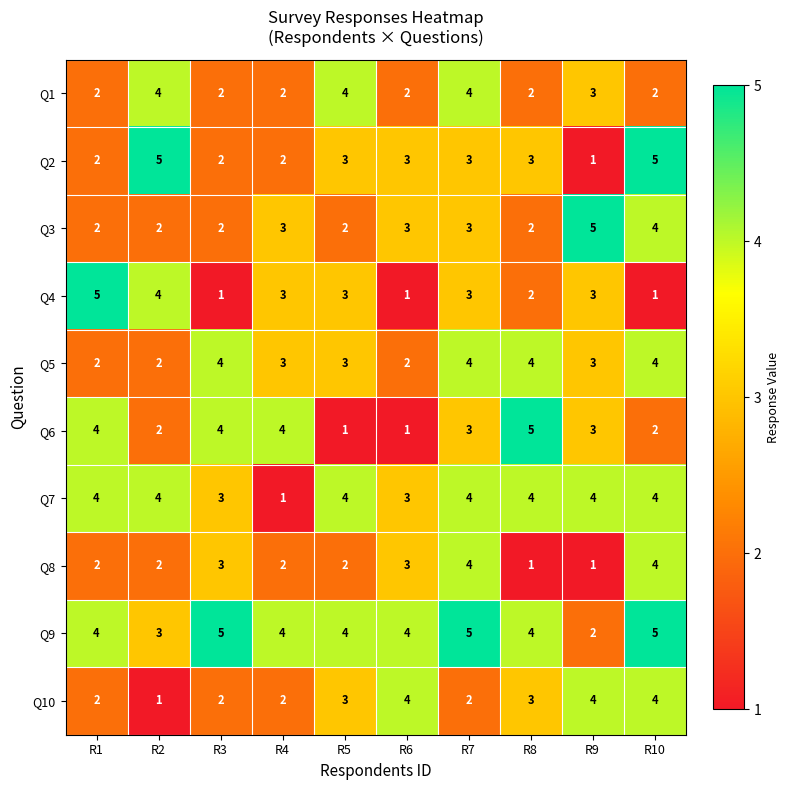

At how many categories does at least one series exceed 2?

10